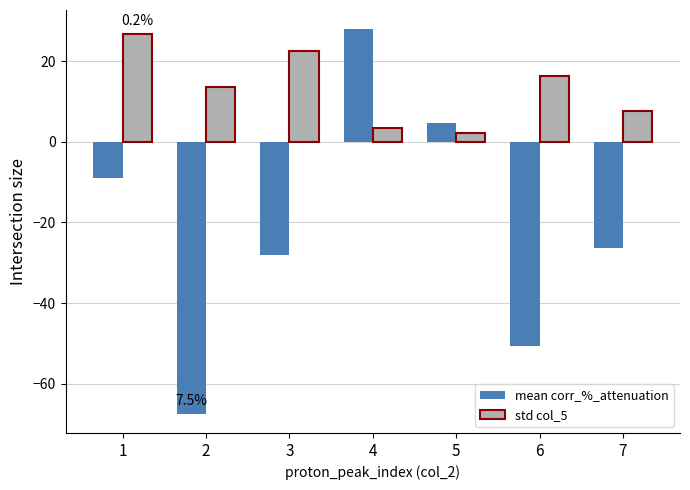

Reading left to right, list all the values displayed in this chart.

mean corr_%_attenuation: 1=-8.9	2=-67.4	3=-28.0	4=27.9	5=4.8	6=-50.6	7=-26.4
std col_5: 1=26.9	2=13.7	3=22.5	4=3.4	5=2.1	6=16.2	7=7.6